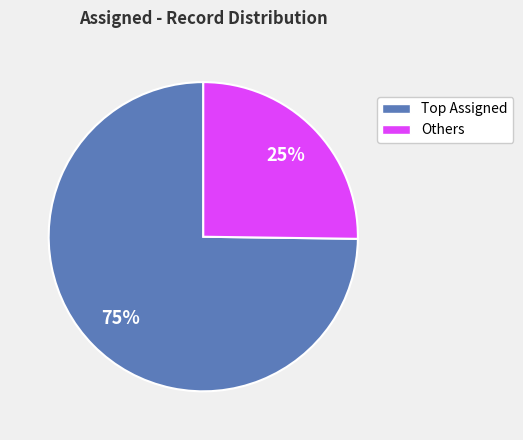

Is there a majority slice in this chart?

Yes